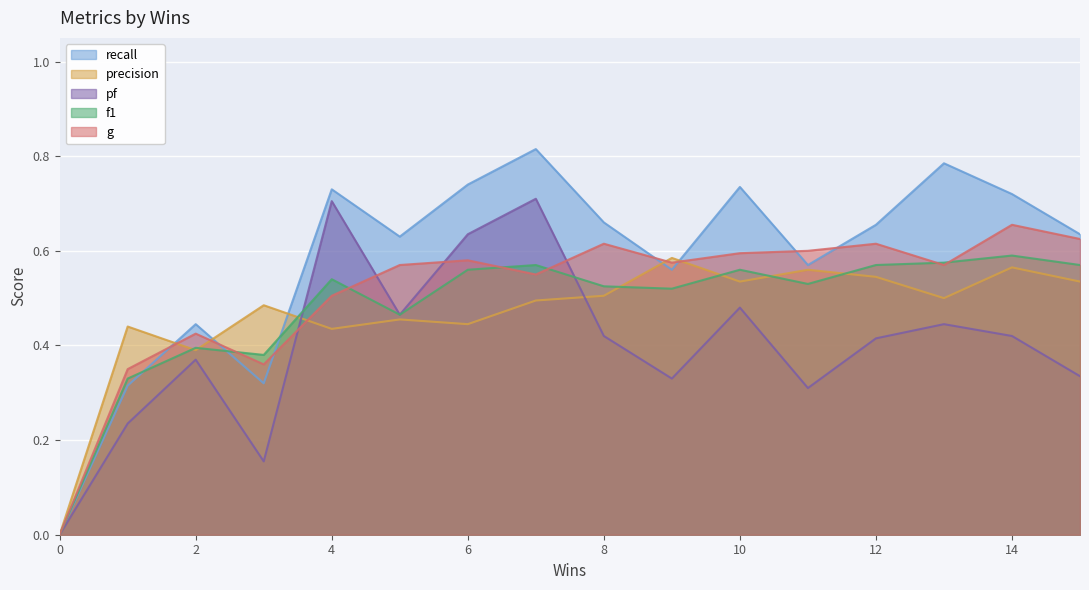

Reading left to right, what are all the values shown in this chart?

recall: 0=0.0	1=0.3	2=0.4	3=0.3	4=0.7	5=0.6	6=0.7	7=0.8	8=0.7	9=0.6	10=0.7	11=0.6	12=0.7	13=0.8	14=0.7	15=0.6
precision: 0=0.0	1=0.4	2=0.4	3=0.5	4=0.4	5=0.5	6=0.4	7=0.5	8=0.5	9=0.6	10=0.5	11=0.6	12=0.5	13=0.5	14=0.6	15=0.5
pf: 0=0.0	1=0.2	2=0.4	3=0.2	4=0.7	5=0.5	6=0.6	7=0.7	8=0.4	9=0.3	10=0.5	11=0.3	12=0.4	13=0.4	14=0.4	15=0.3
f1: 0=0.0	1=0.3	2=0.4	3=0.4	4=0.5	5=0.5	6=0.6	7=0.6	8=0.5	9=0.5	10=0.6	11=0.5	12=0.6	13=0.6	14=0.6	15=0.6
g: 0=0.0	1=0.3	2=0.4	3=0.4	4=0.5	5=0.6	6=0.6	7=0.6	8=0.6	9=0.6	10=0.6	11=0.6	12=0.6	13=0.6	14=0.7	15=0.6